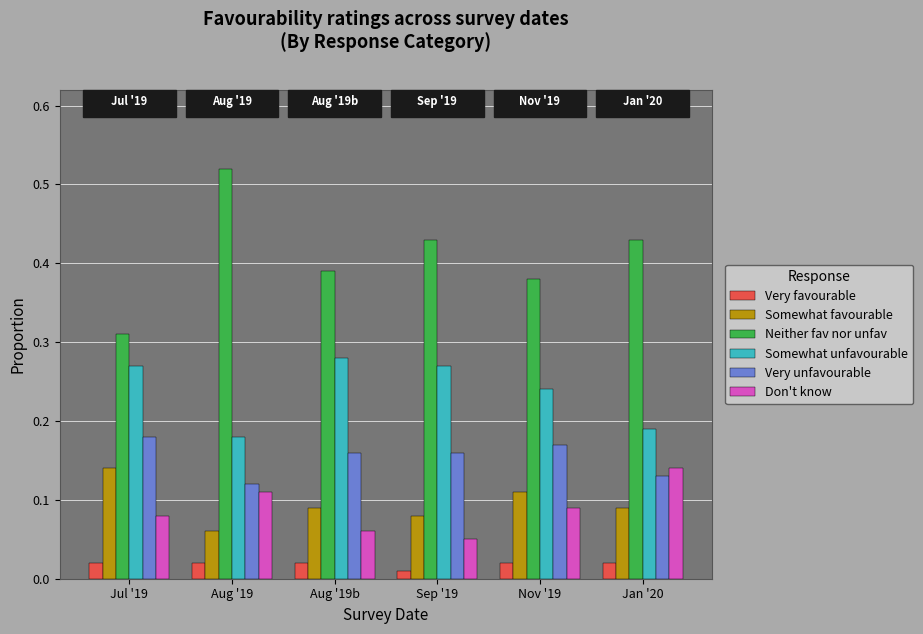

Count the number of data series in this chart.

6